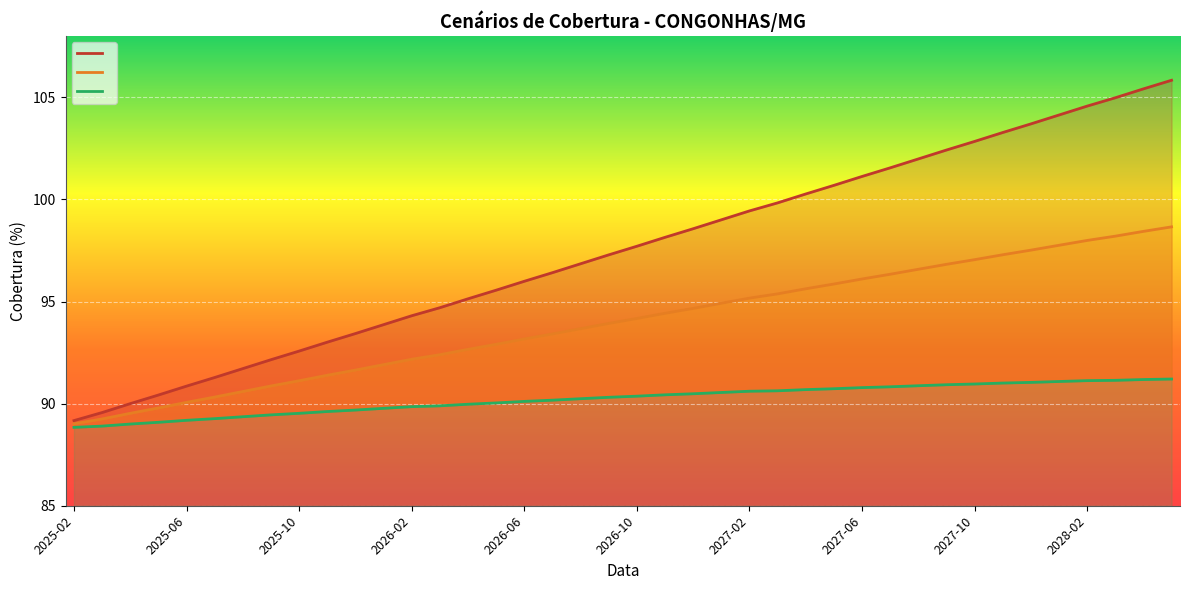

Which has a higher value, 2027-04-01 or 2026-09-01?

2027-04-01